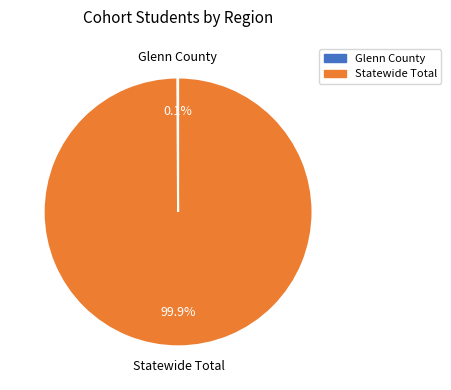

To the nearest percent, what is the average slice percentage?

50%